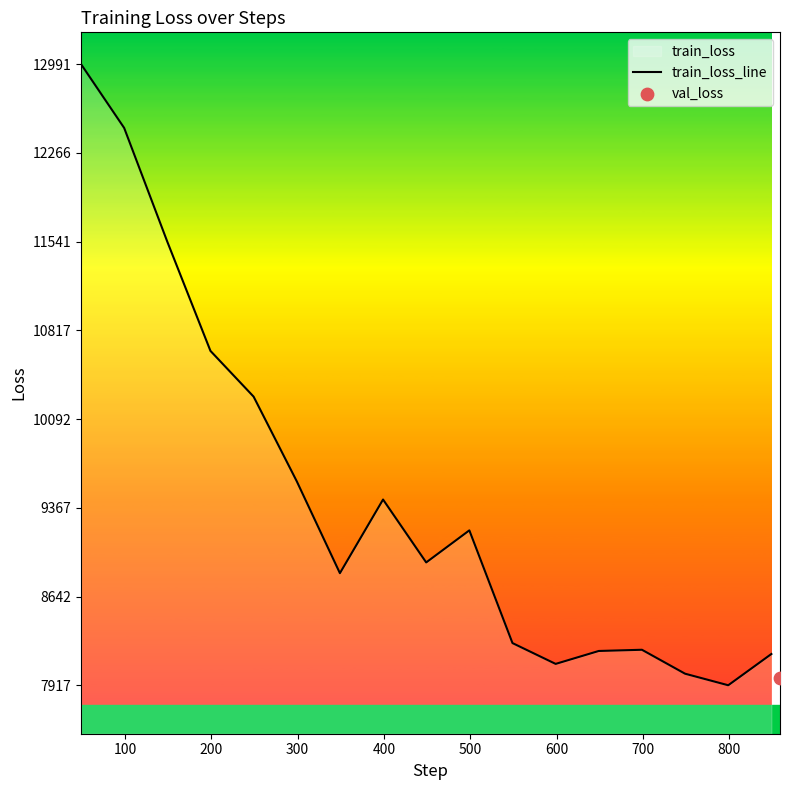

What is the lowest value of the train_loss_line series?

7917.8